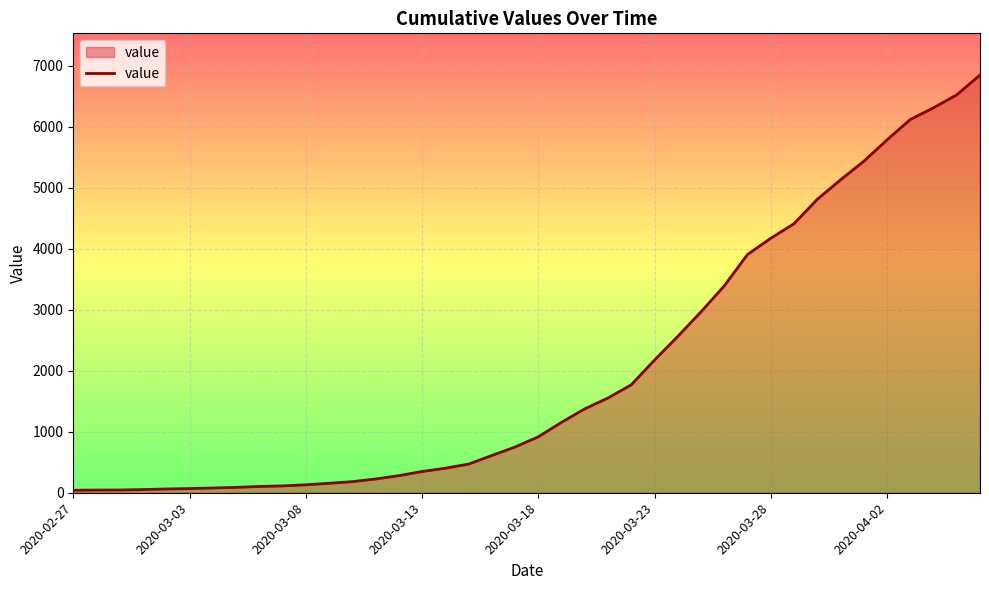

What is the difference between the maximum and minimum values?

6803